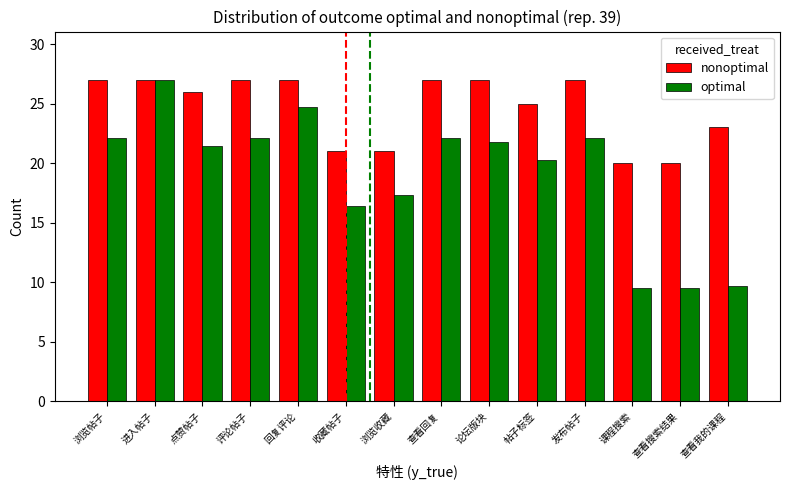

What is the minimum value for optimal?

9.5